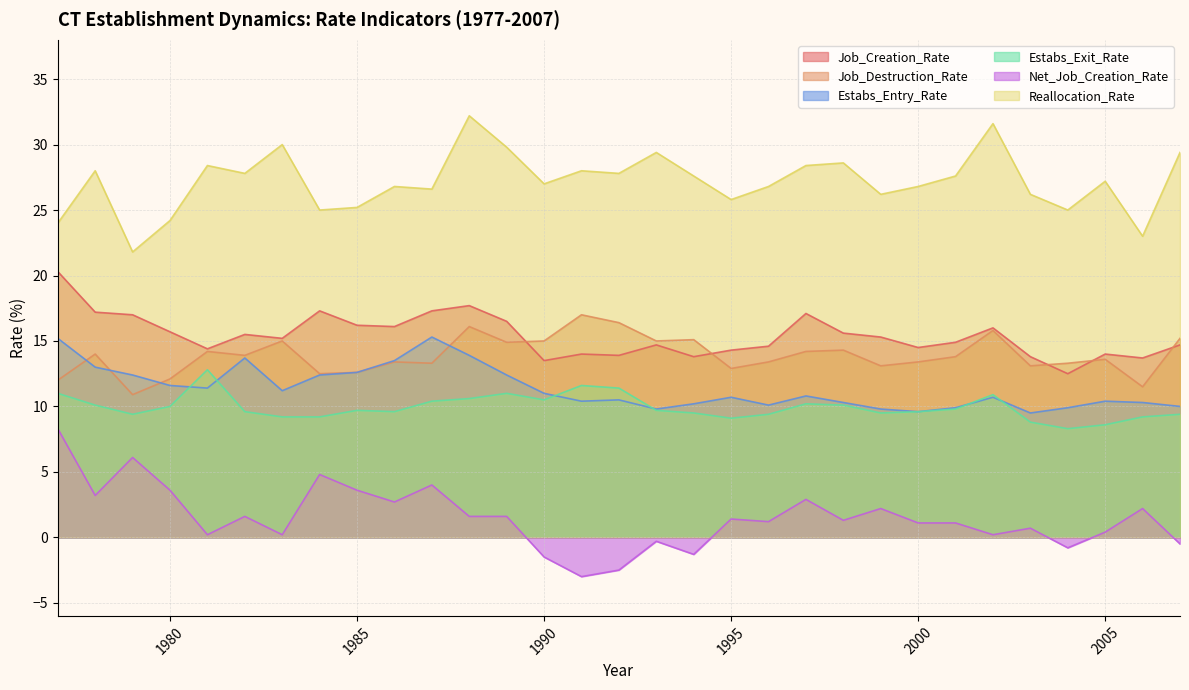

True or false: Job_Creation_Rate and Reallocation_Rate cross at least once.

False